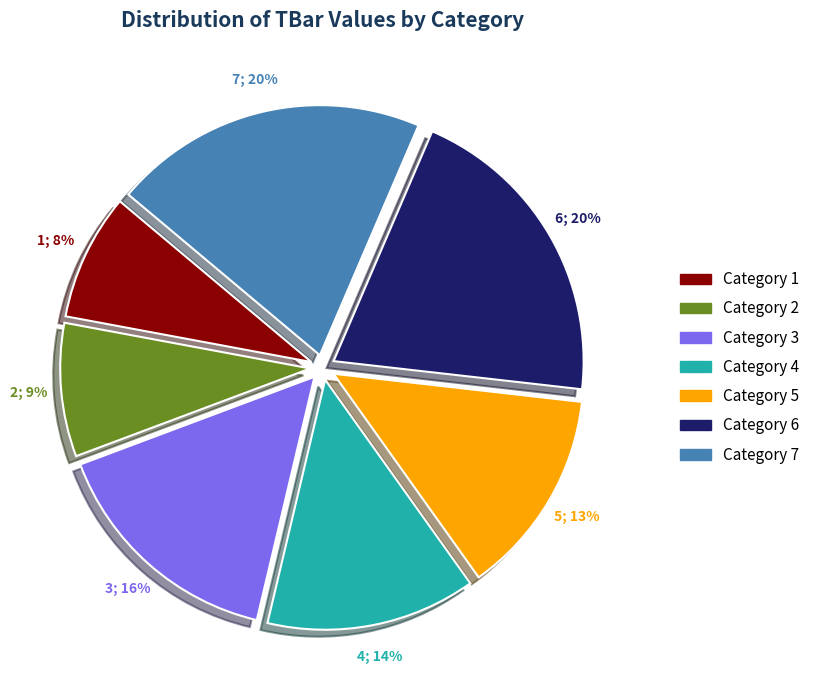

How many slices are in this pie chart?

7